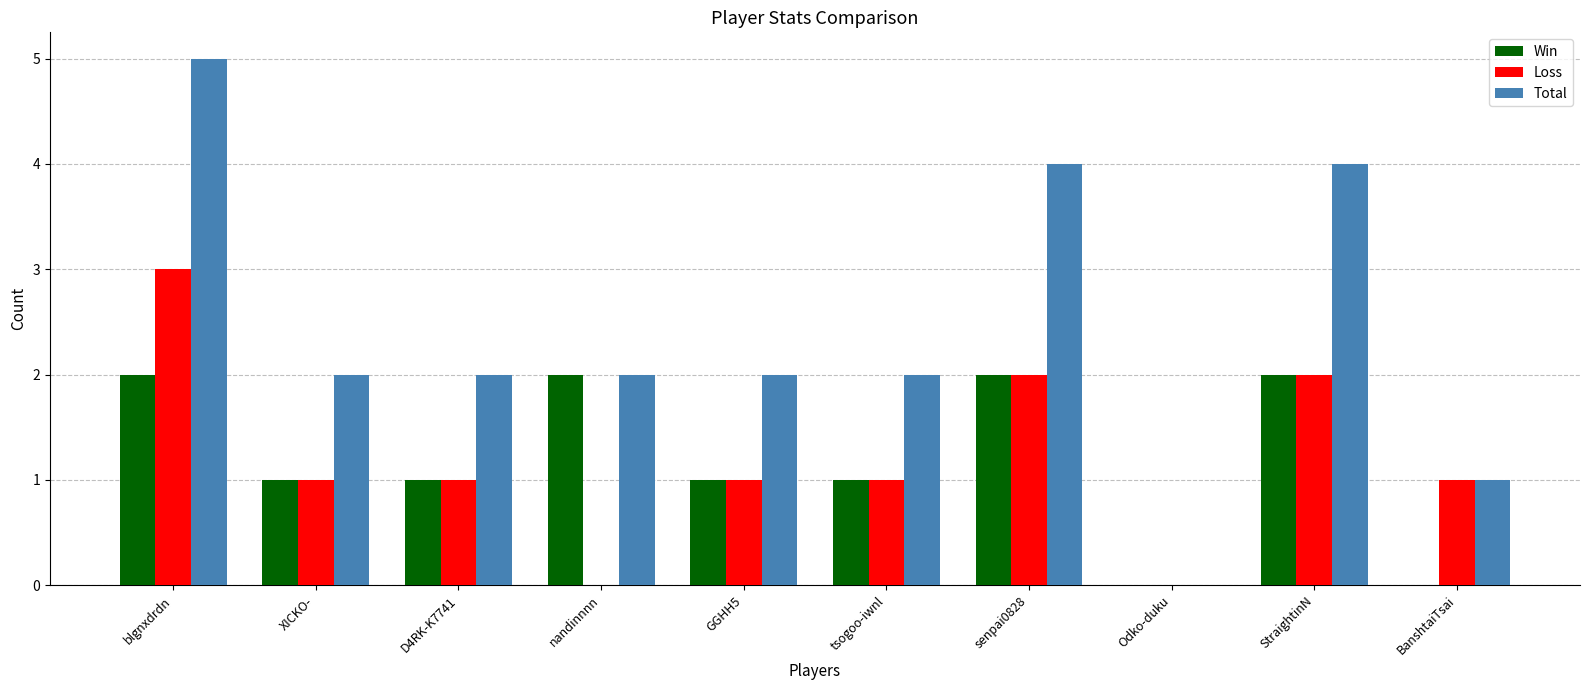

Count the Total values in the range 2 to 4.

7